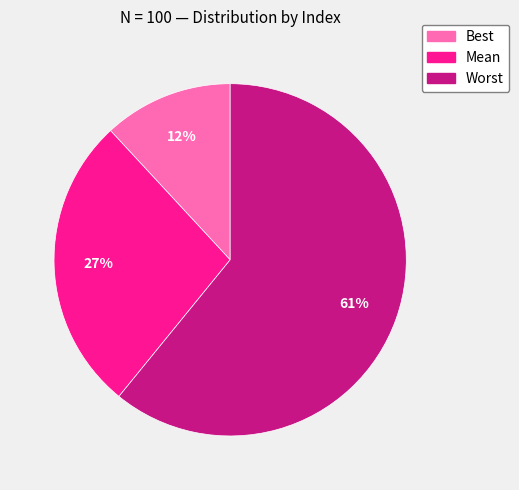

To the nearest percent, what is the difference between the Best and Worst slice percentages?

49%